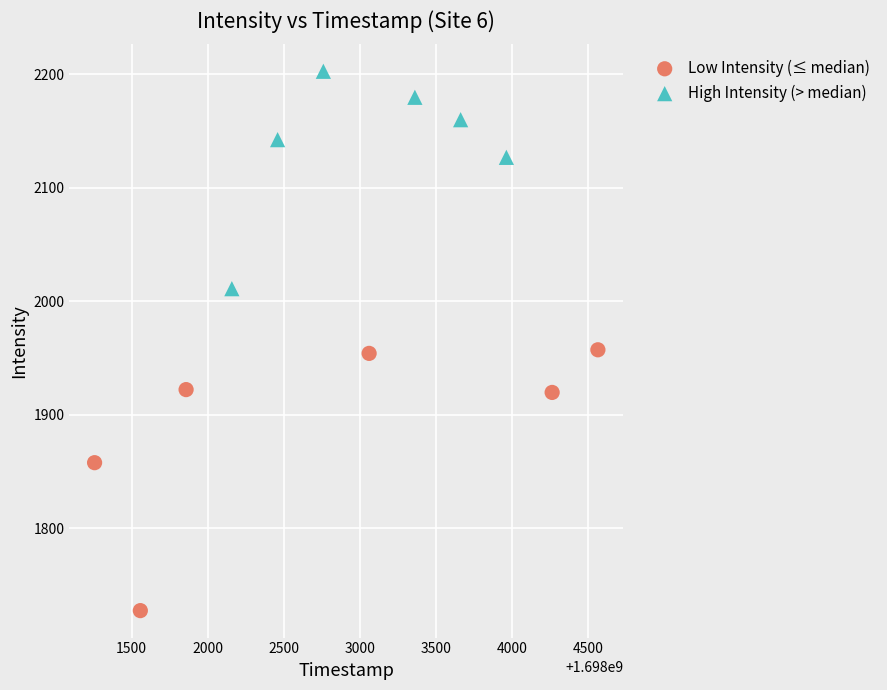

What are all the series names shown in the legend?

Low Intensity (≤ median), High Intensity (> median)